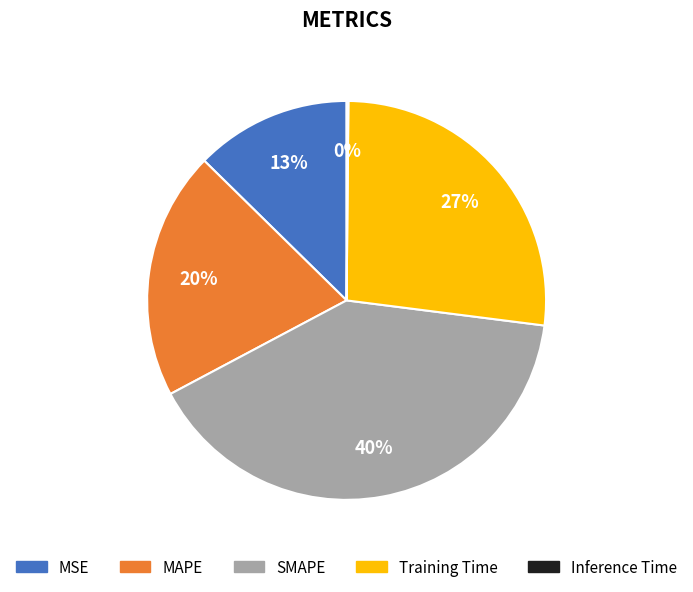

To the nearest percent, what percentage of the pie is MAPE?

20%